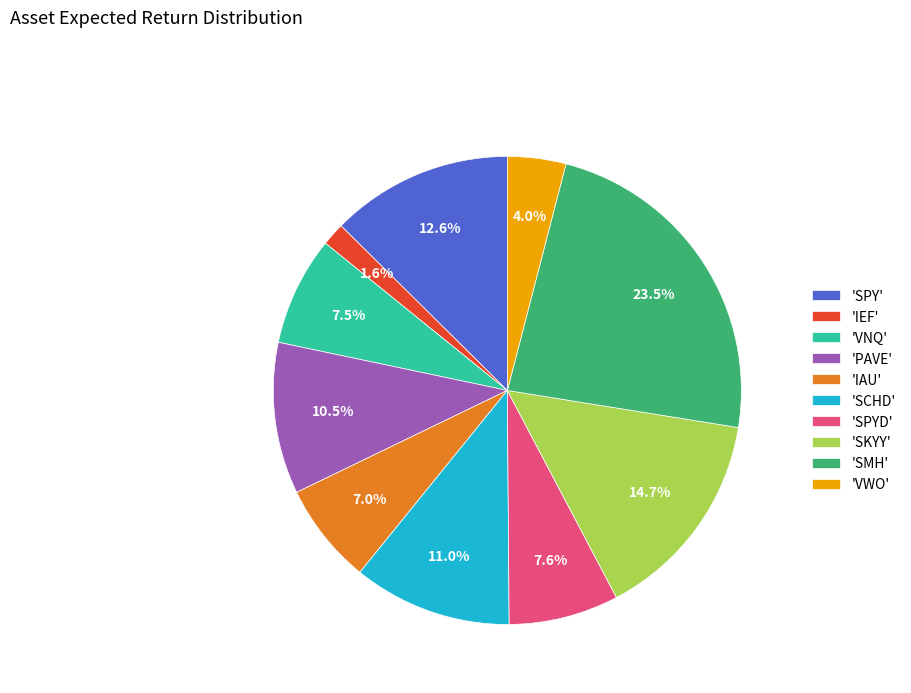

Combined, do 'SCHD' and 'PAVE' account for over 50%?

No